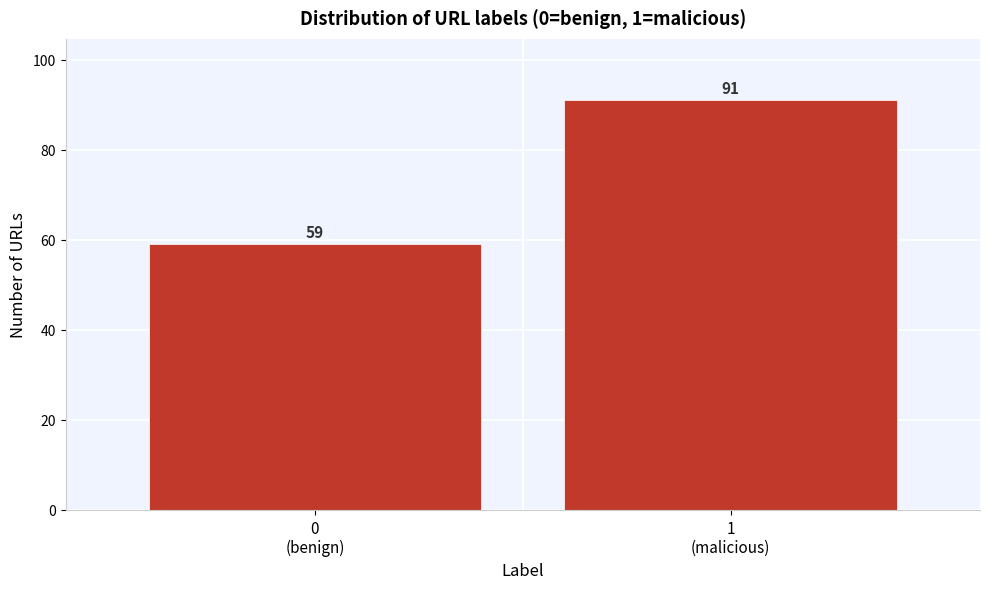

Reading right to left, list all the values displayed in this chart.

91	59